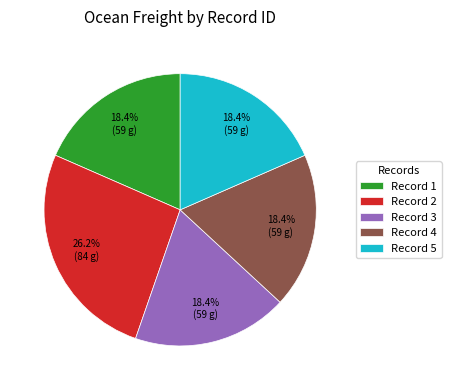

Which category has the biggest portion of the pie?

Record 2